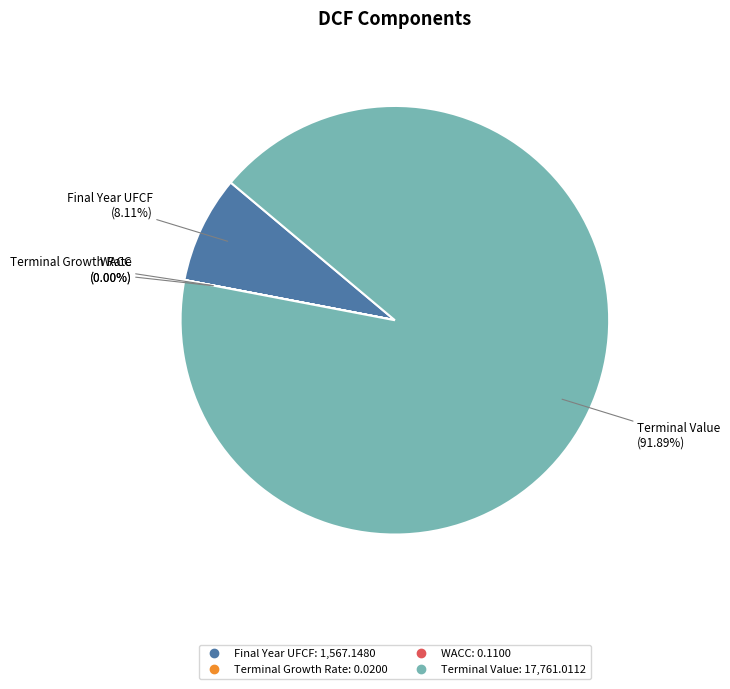

What is the ratio of the value at Terminal Value to the value at Final Year UFCF?

11.3